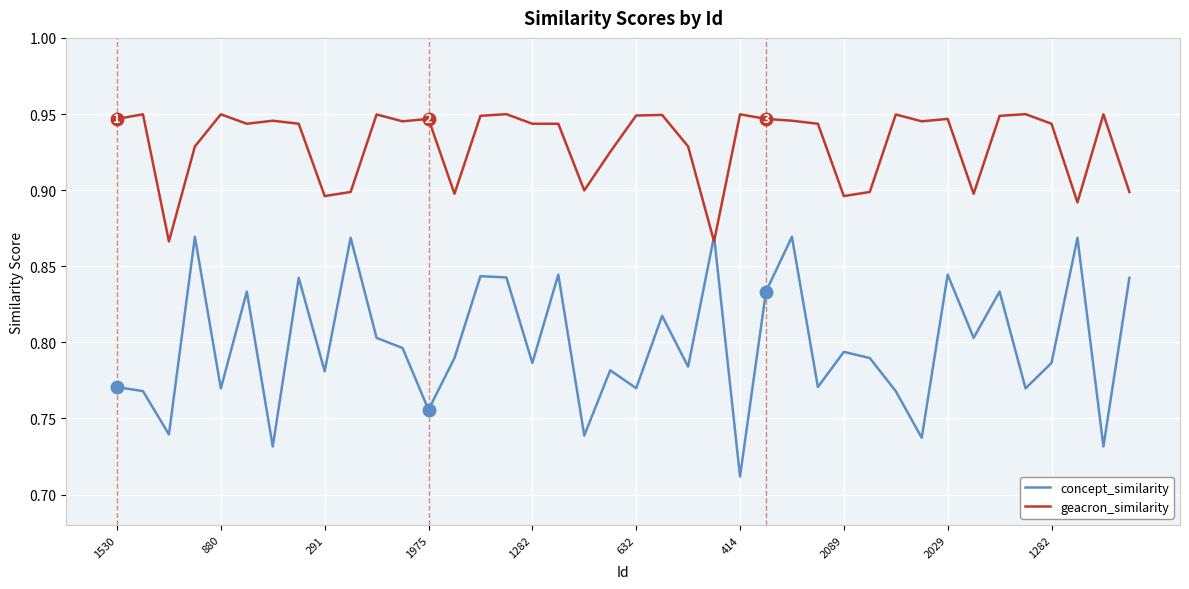

Which series has the widest spread of values?

concept_similarity